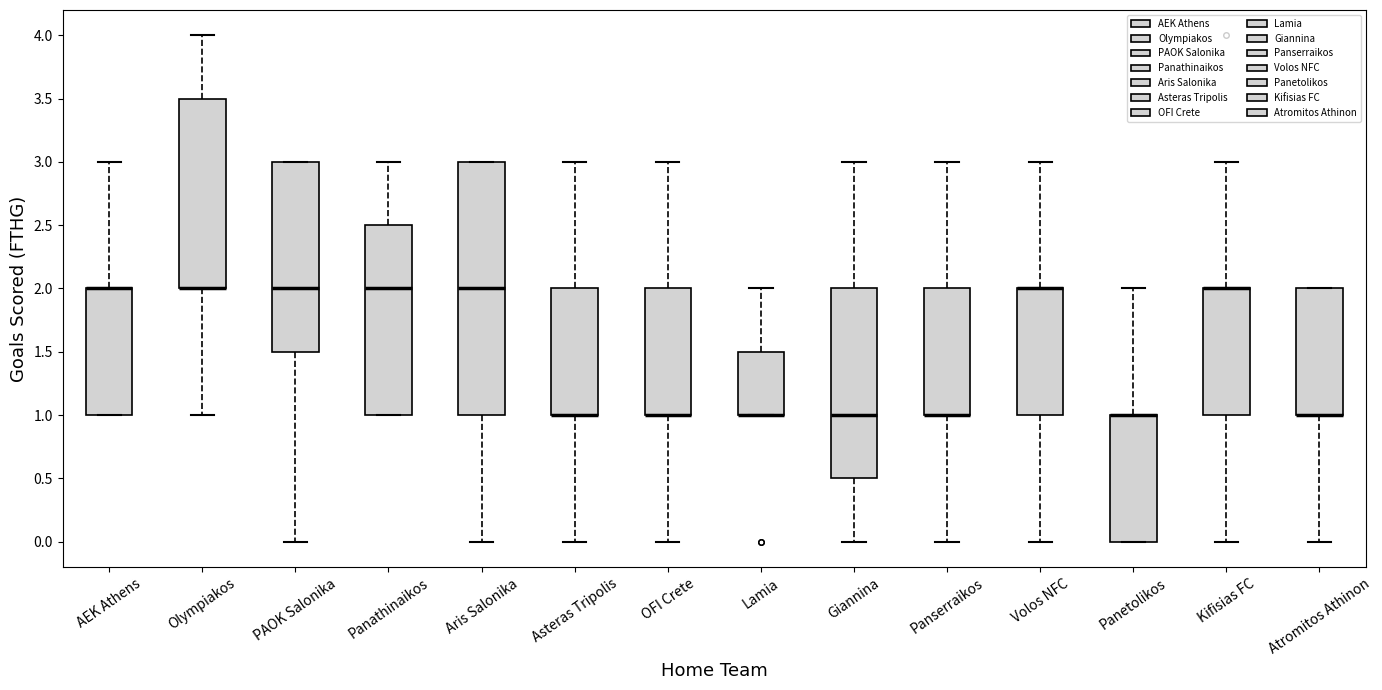

Reading left to right, transcribe this box plot: for each box, give where its median line is, the range the box spans, and where its two whiskers end, as read against the y-axis. The values are not printed on the chart, so give them approximately, as read against the axis.

AEK Athens: median 2.0 (drawn on the box's upper edge), box 1.0 to 2.0, whiskers 1.0 to 3.0
Olympiakos: median 2.0 (drawn on the box's lower edge), box 2.0 to 3.5, whiskers 1.0 to 4.0
PAOK Salonika: median 2.0, box 1.5 to 3.0, whiskers 0.0 to 3.0
Panathinaikos: median 2.0, box 1.0 to 2.5, whiskers 1.0 to 3.0
Aris Salonika: median 2.0, box 1.0 to 3.0, whiskers 0.0 to 3.0
Asteras Tripolis: median 1.0 (drawn on the box's lower edge), box 1.0 to 2.0, whiskers 0.0 to 3.0
OFI Crete: median 1.0 (drawn on the box's lower edge), box 1.0 to 2.0, whiskers 0.0 to 3.0
Lamia: median 1.0 (drawn on the box's lower edge), box 1.0 to 1.5, whiskers 1.0 to 2.0
Giannina: median 1.0, box 0.5 to 2.0, whiskers 0.0 to 3.0
Panserraikos: median 1.0 (drawn on the box's lower edge), box 1.0 to 2.0, whiskers 0.0 to 3.0
Volos NFC: median 2.0 (drawn on the box's upper edge), box 1.0 to 2.0, whiskers 0.0 to 3.0
Panetolikos: median 1.0 (drawn on the box's upper edge), box 0.0 to 1.0, whiskers 0.0 to 2.0
Kifisias FC: median 2.0 (drawn on the box's upper edge), box 1.0 to 2.0, whiskers 0.0 to 3.0
Atromitos Athinon: median 1.0 (drawn on the box's lower edge), box 1.0 to 2.0, whiskers 0.0 to 2.0